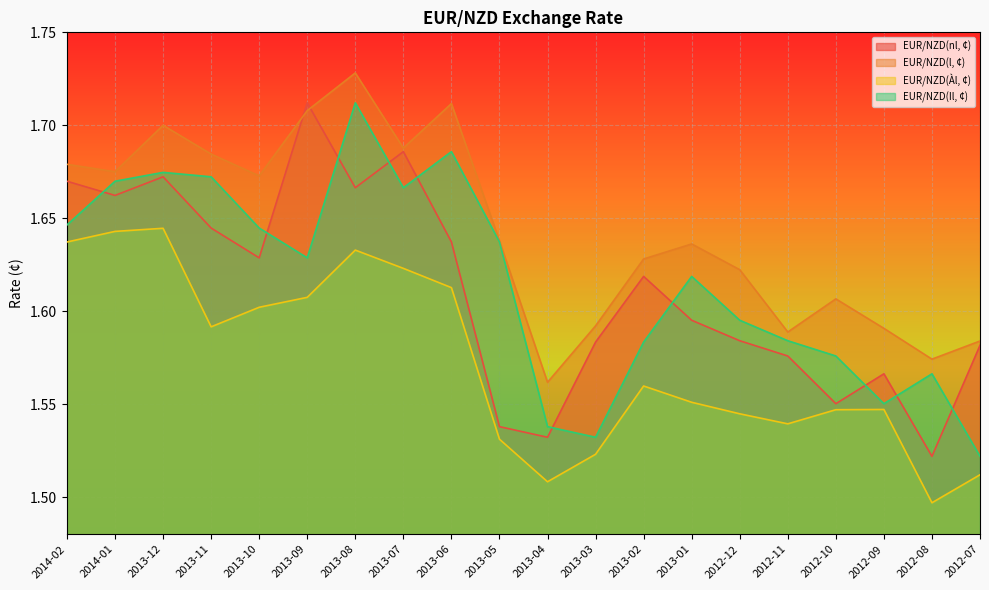

How many intersections are there between EUR/NZD(l, ¢) and EUR/NZD(nl, ¢)?

2